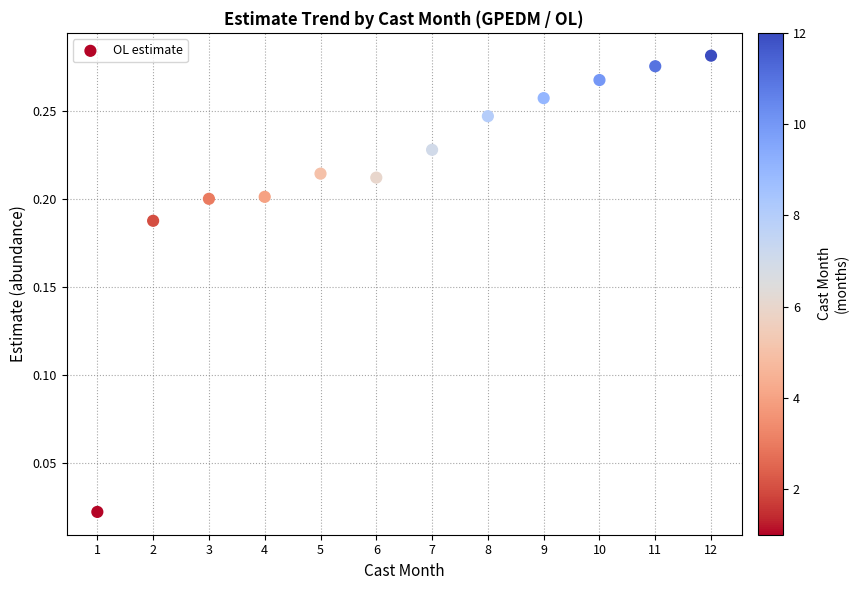

What is the average X value?

6.5